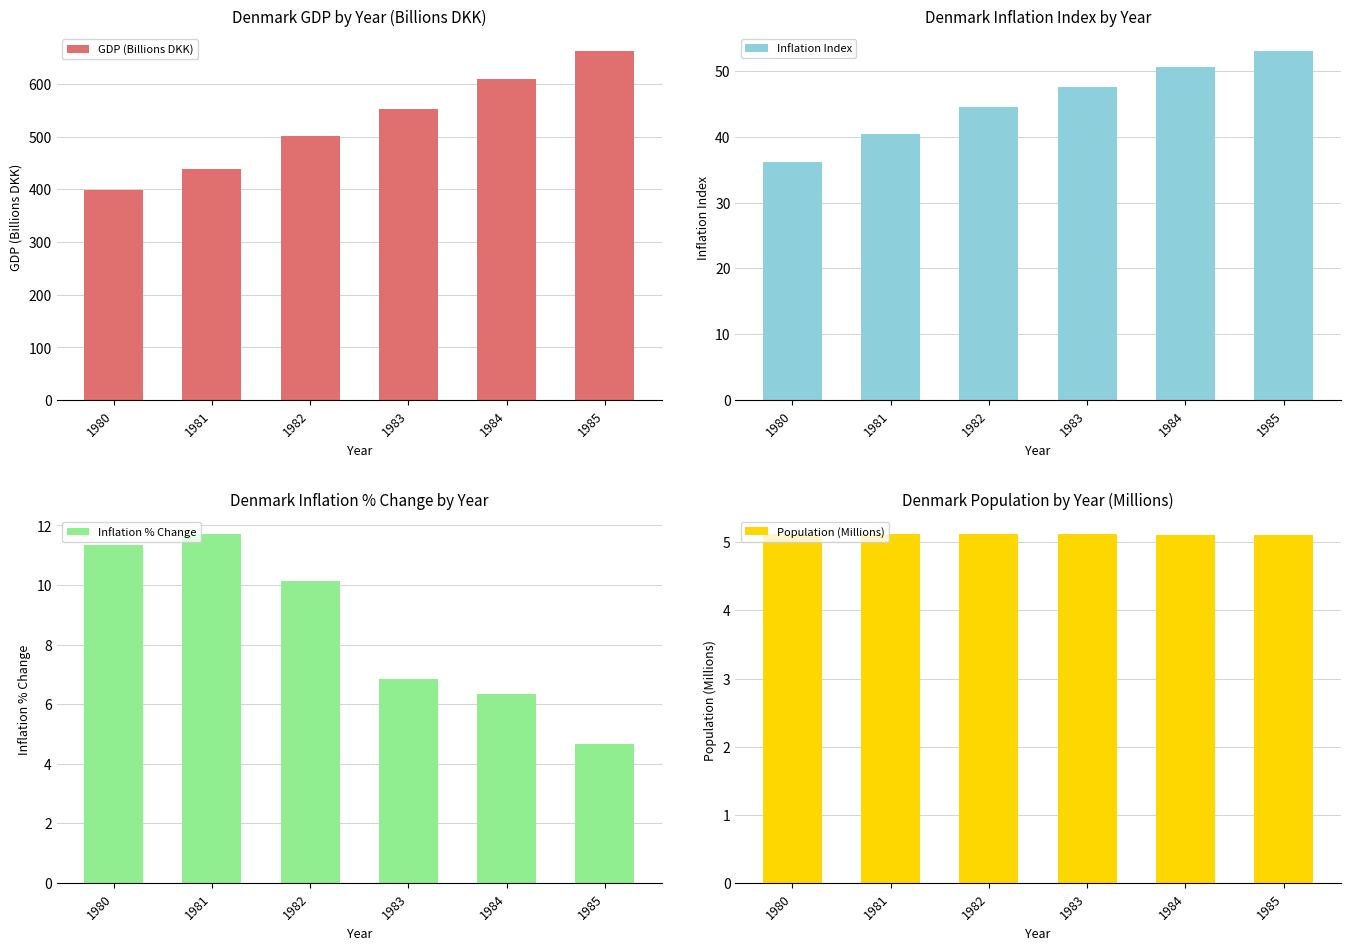

What are all the series names shown in the legend?

GDP (Billions DKK), Inflation Index, Inflation % Change, Population (Millions)